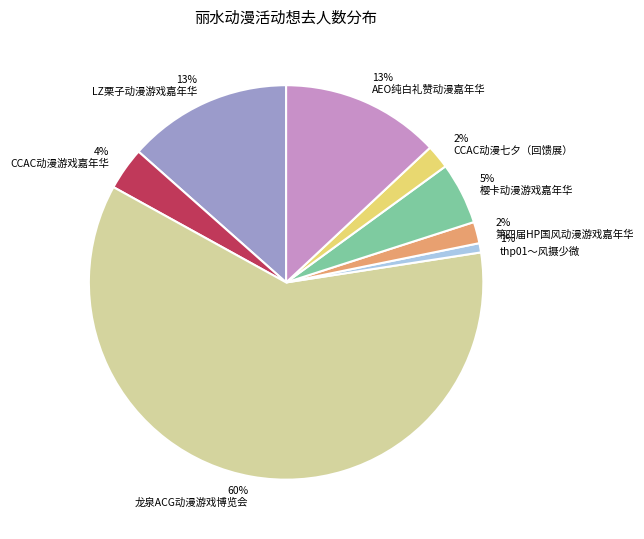

The 第四届HP国风动漫游戏嘉年华 slice represents 2% of the pie. True or false?

True